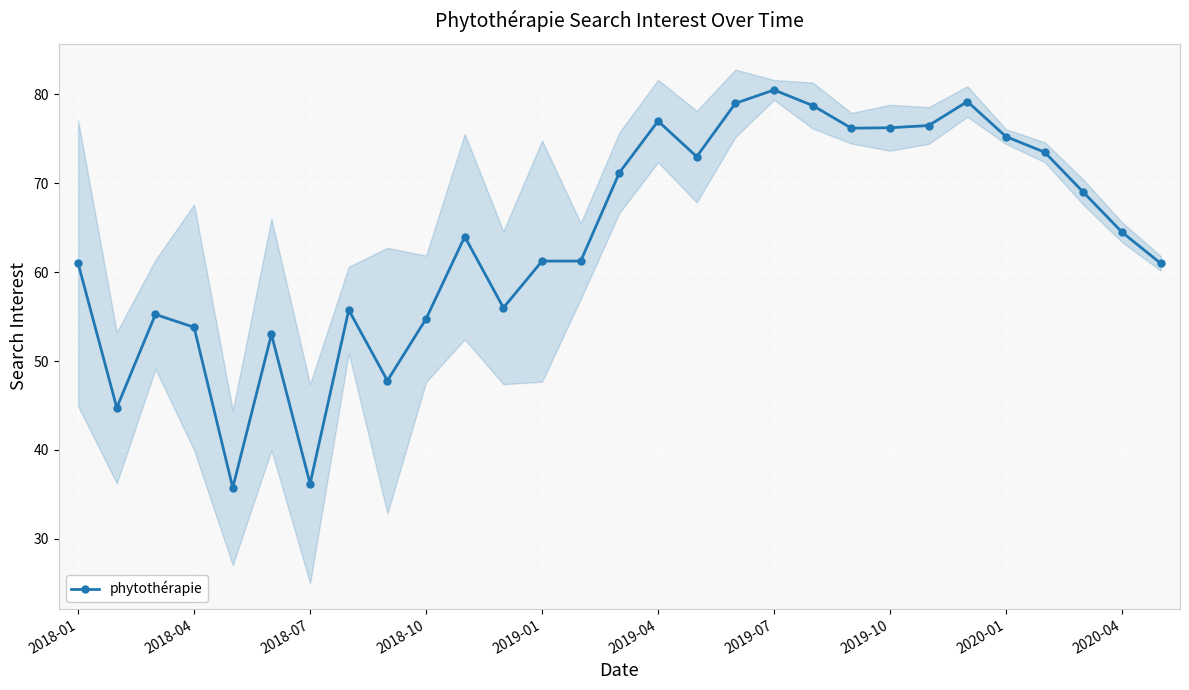

At which label does phytothérapie reach its peak?

2019-07